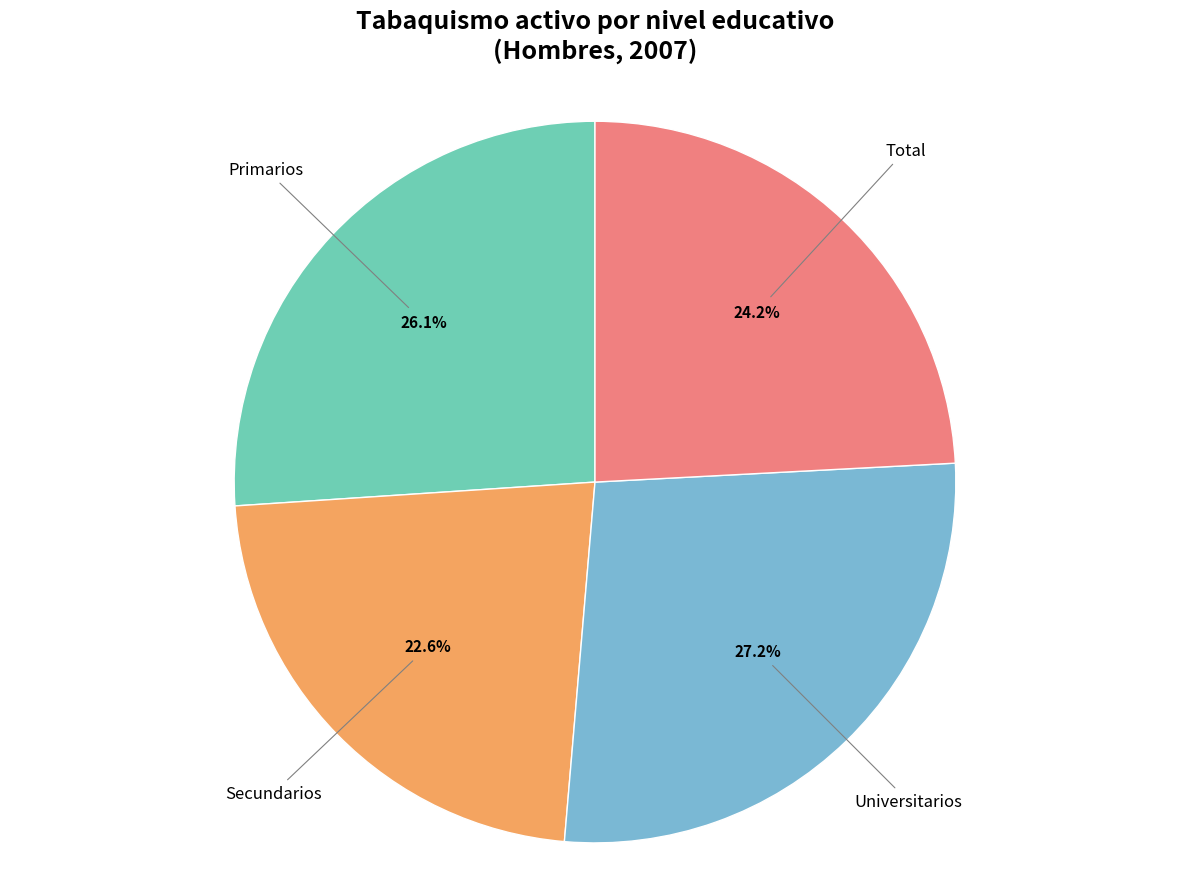

Does any single category account for the majority?

No